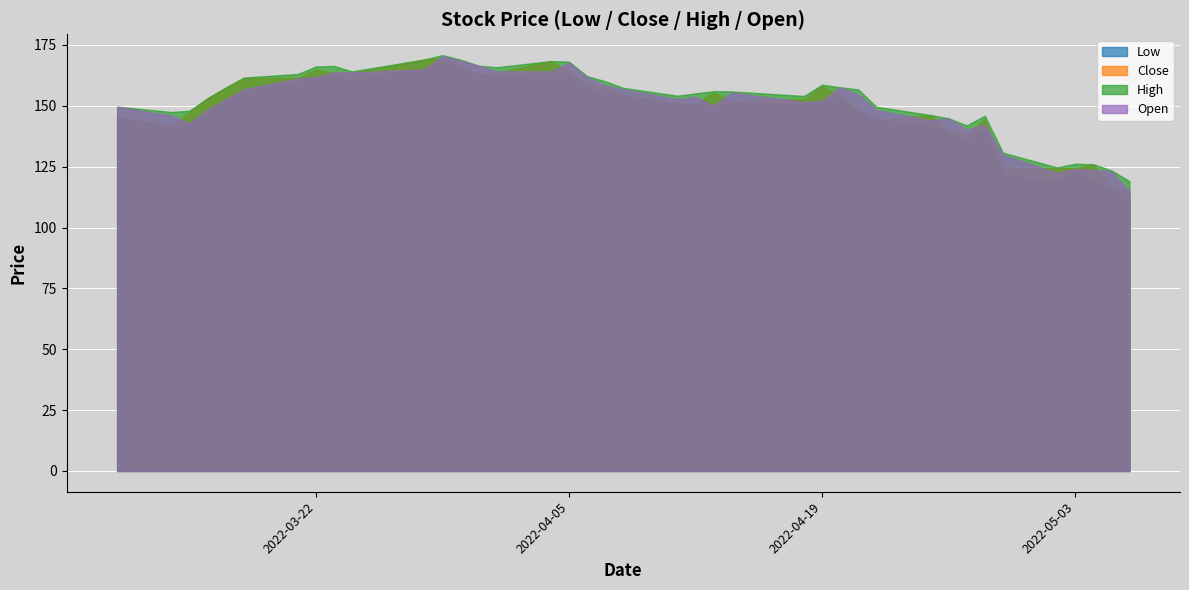

What is the highest value of the Close series?

169.3